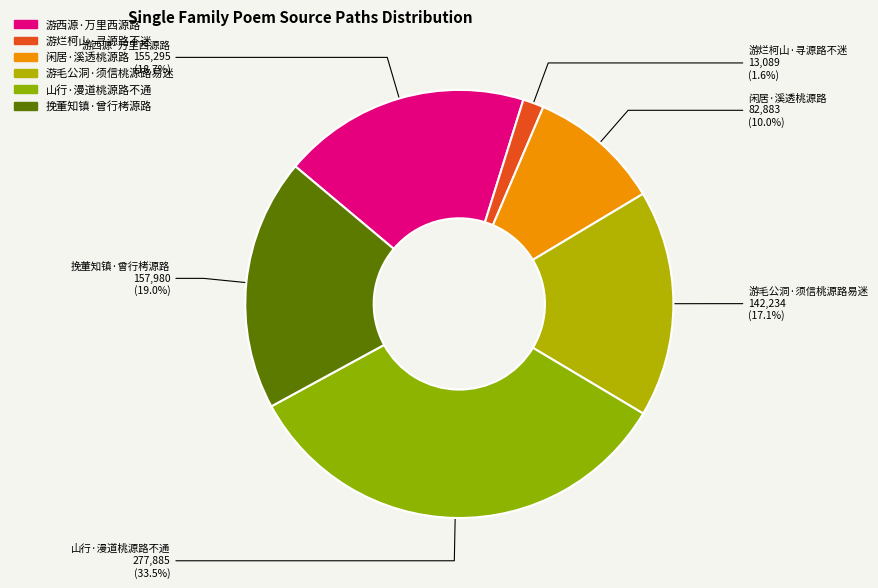

Which category has the smallest portion of the pie?

游烂柯山·寻源路不迷